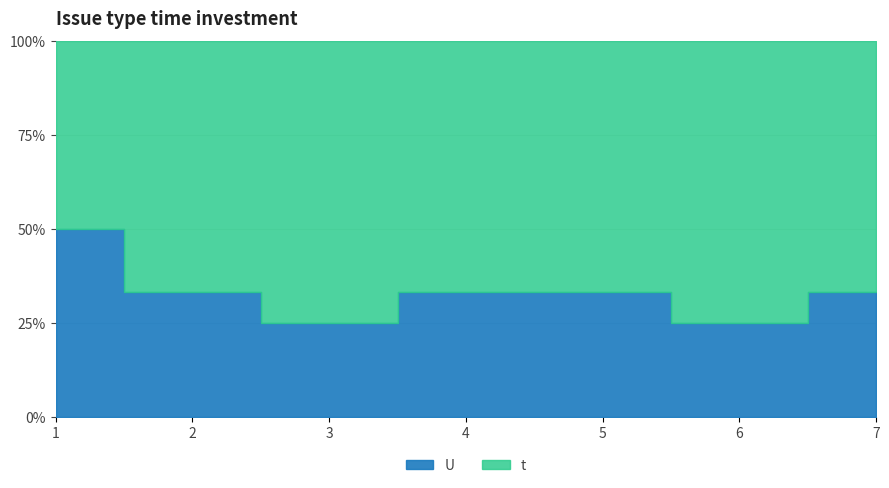

True or false: U has a value of 25.0 at 3.

True